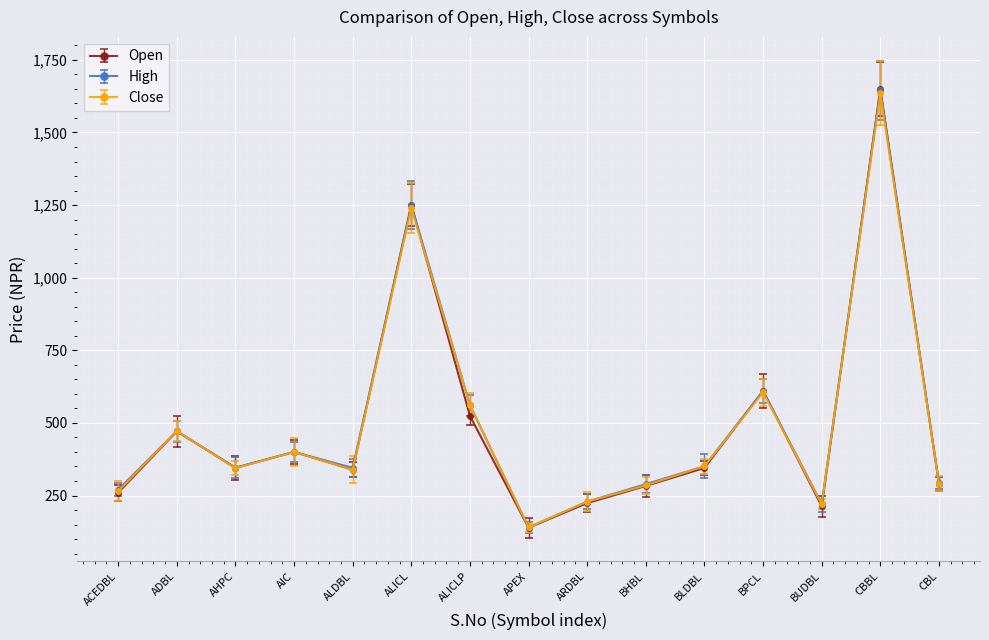

Is this an area chart (filled region under the line)?

No